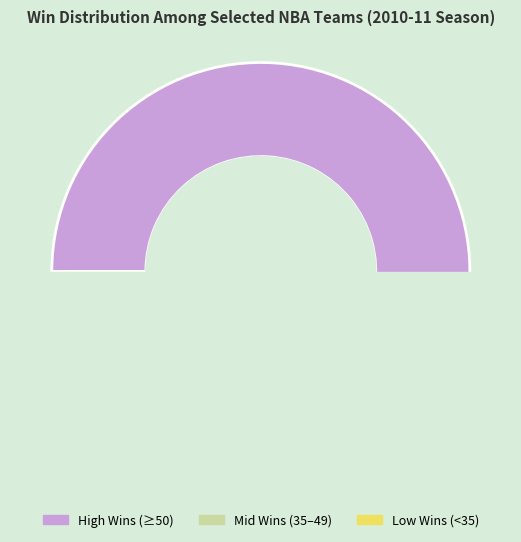

True or false: Detroit Pistons accounts for 1% of the total.

False